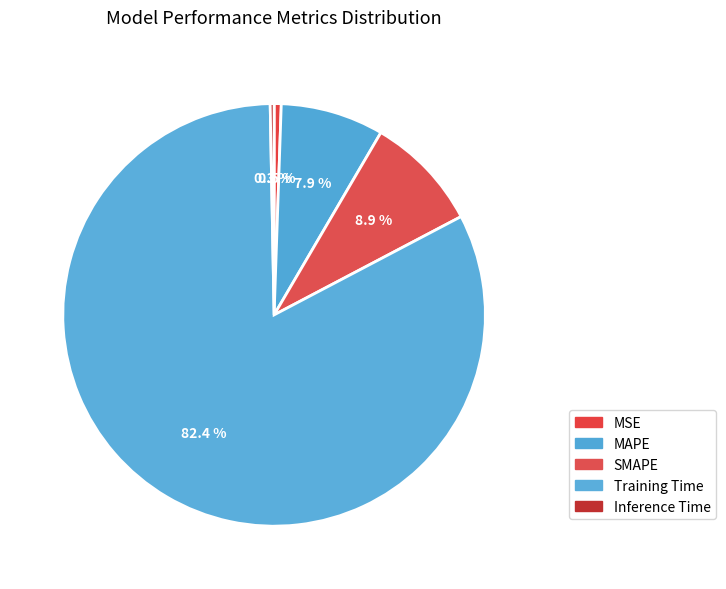

Rank the categories by value from lowest to highest.

Inference Time, MSE, MAPE, SMAPE, Training Time